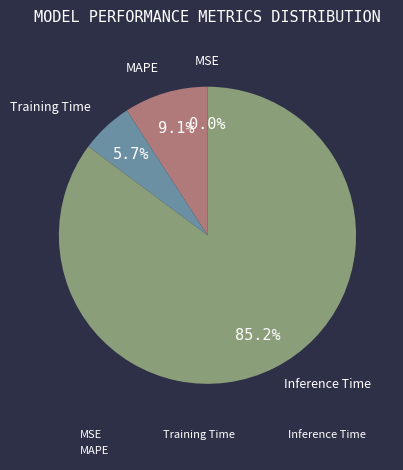

Is the sum of MAPE and Inference Time greater than half?

Yes